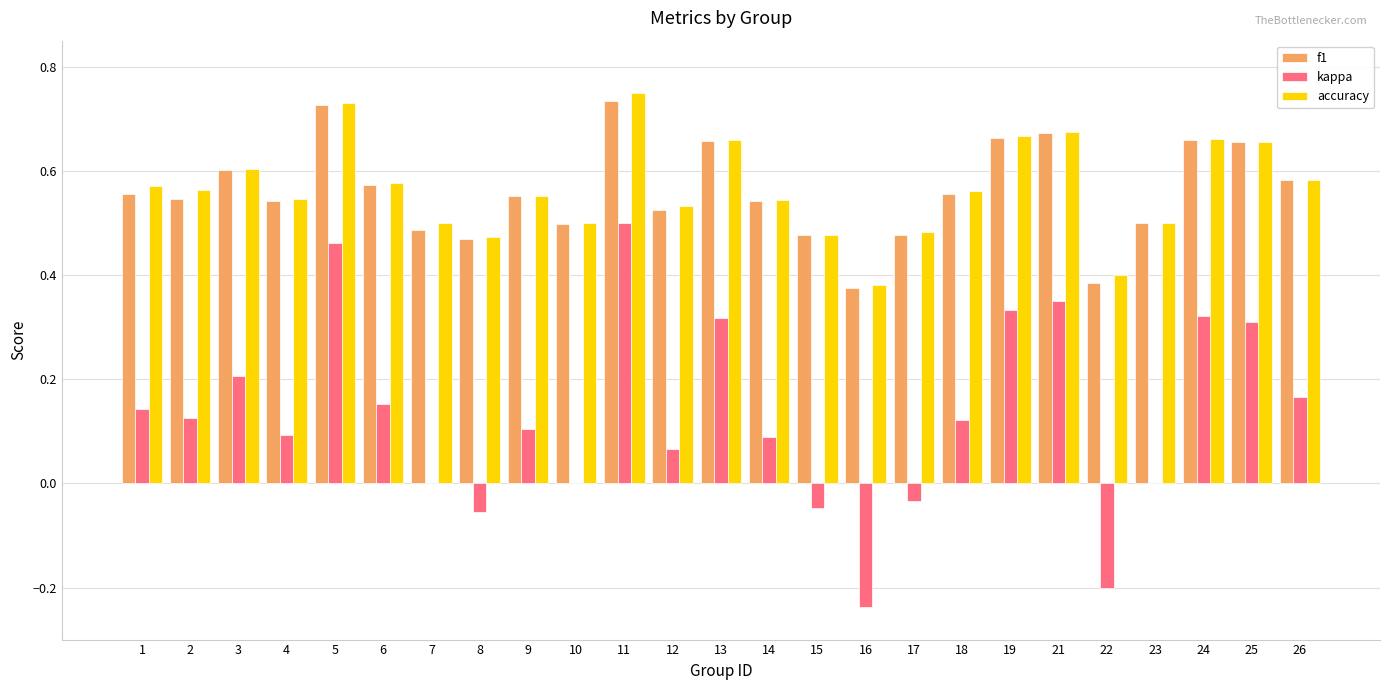

The value of kappa at 17 is -0.0. True or false?

True